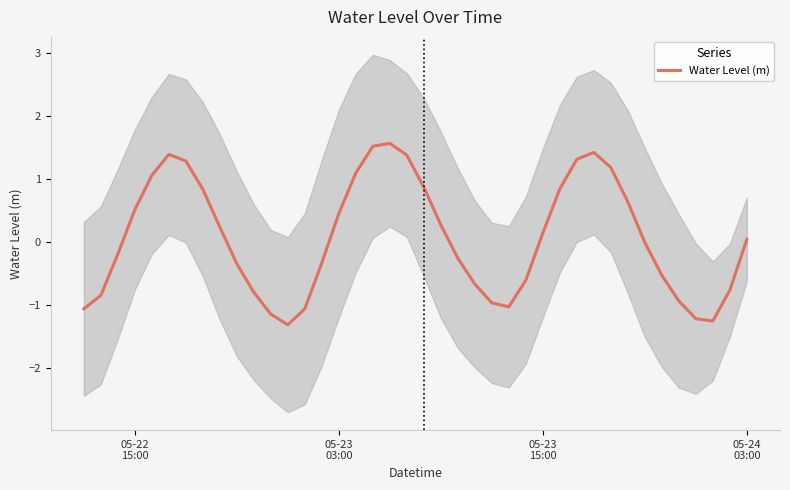

What is the highest value of the Water Level (m) series?

1.6